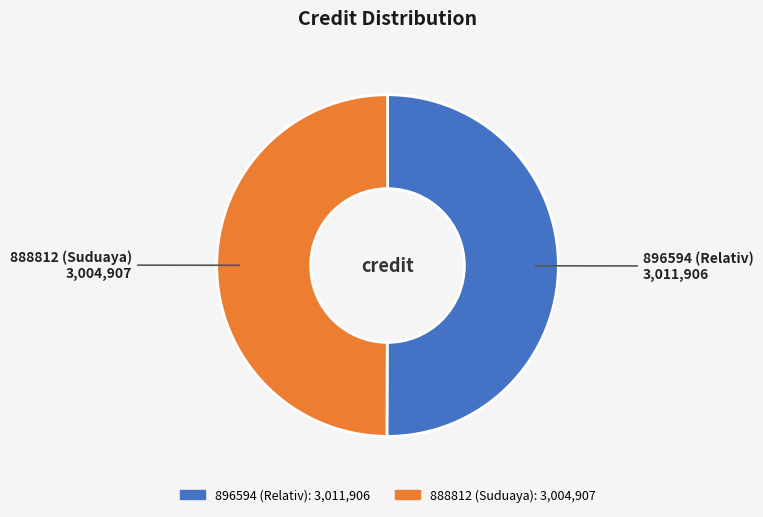

Combined, do 896594 (Relativ) and 888812 (Suduaya) account for over 50%?

Yes